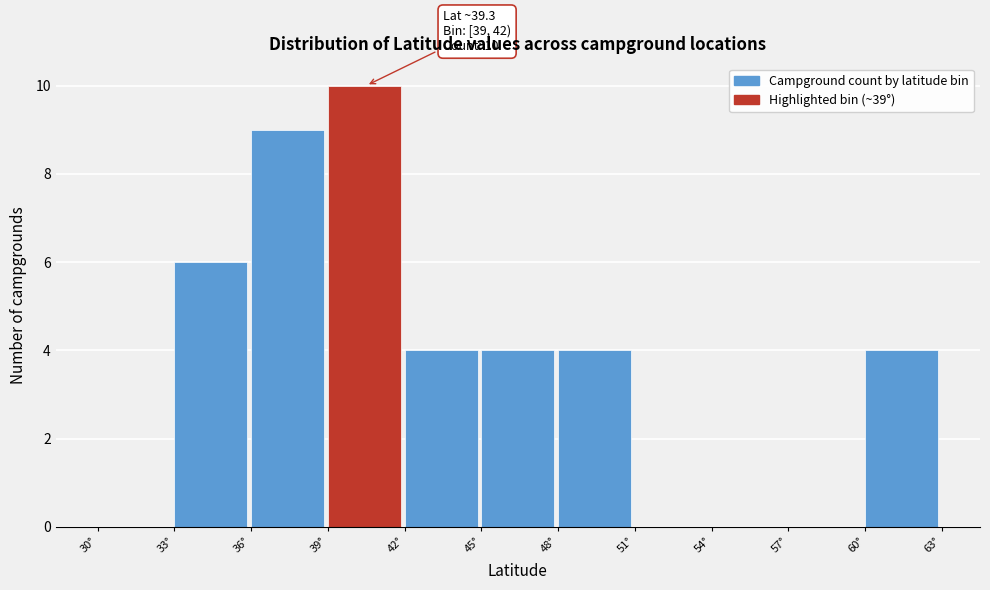

Which range on the x-axis has the tallest bar?

39 to 42